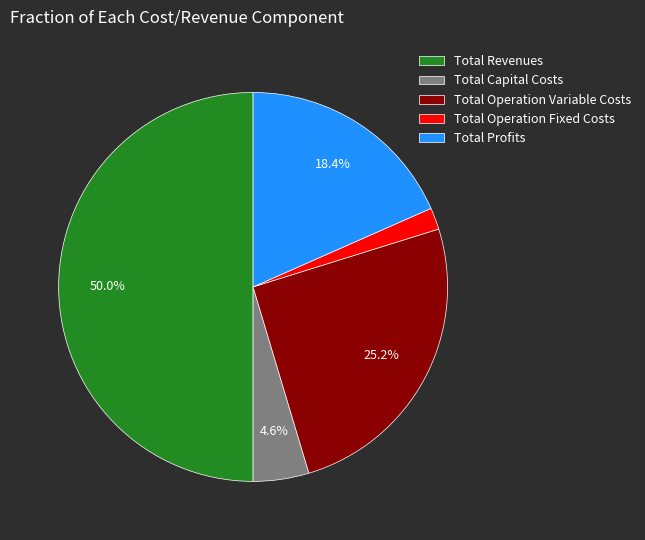

Does Total Capital Costs account for over 50% of the chart?

No